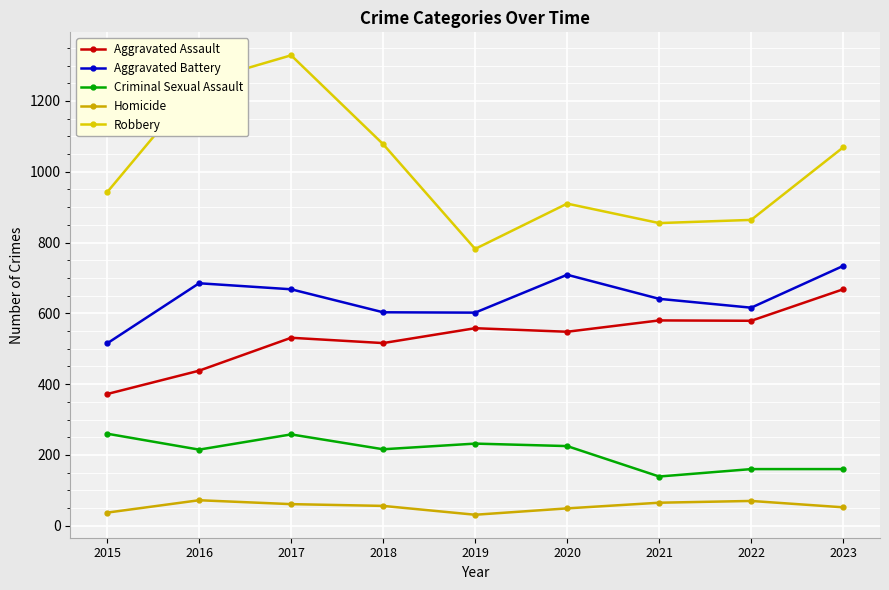

True or false: Aggravated Assault and Homicide intersect in this chart.

False